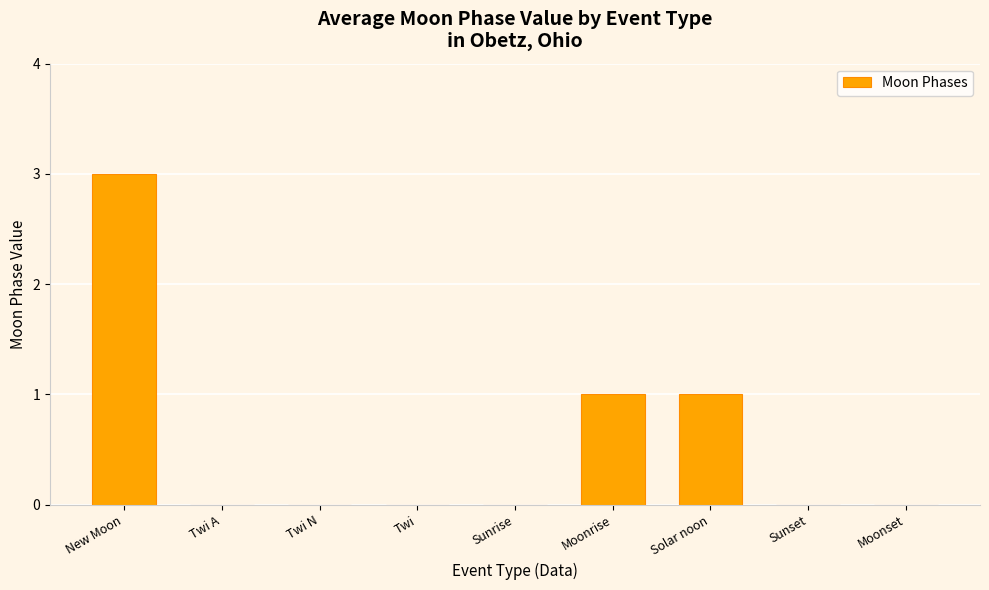

Is it true that the value at Twi is 0?

True